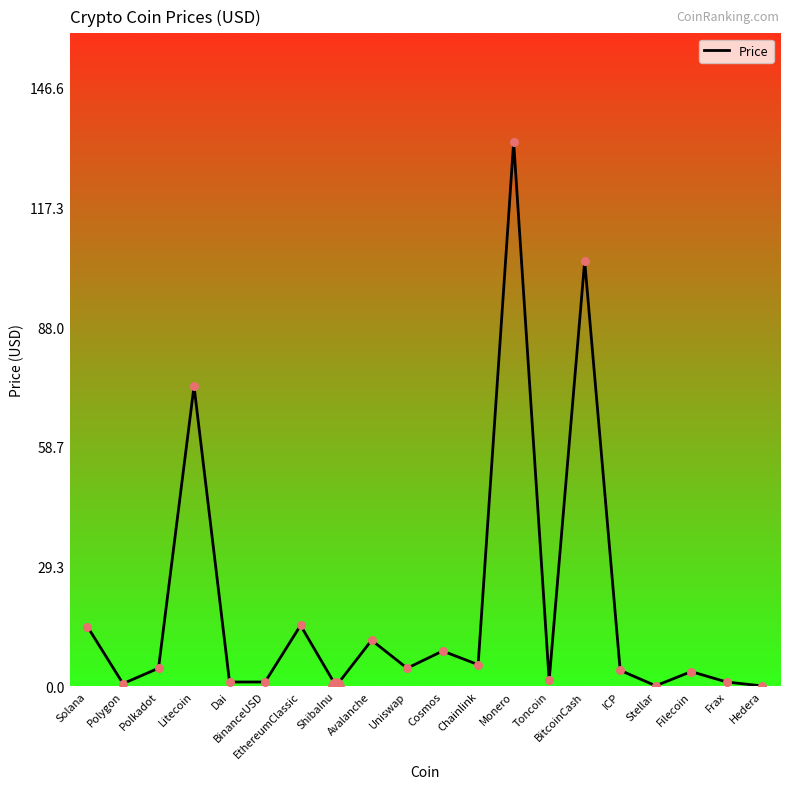

What is the change in value from Polygon to ShibaInu?

-0.6